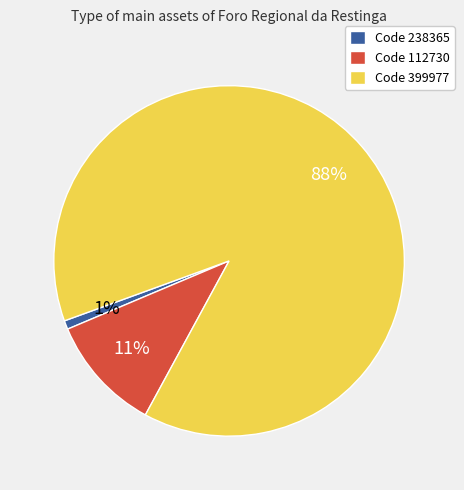

To the nearest percent, what is the average slice percentage?

33%